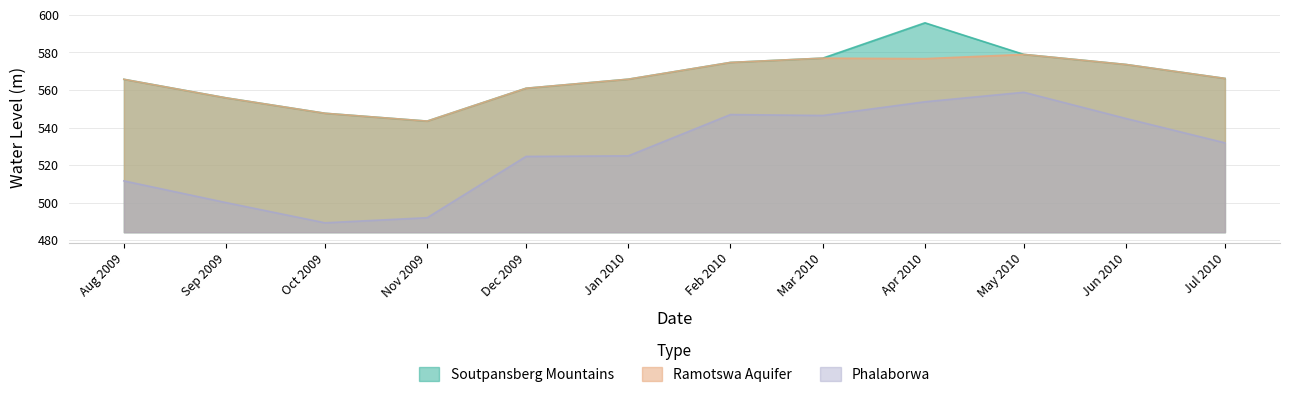

What is the difference between the highest and lowest values at Oct 2009?

58.3